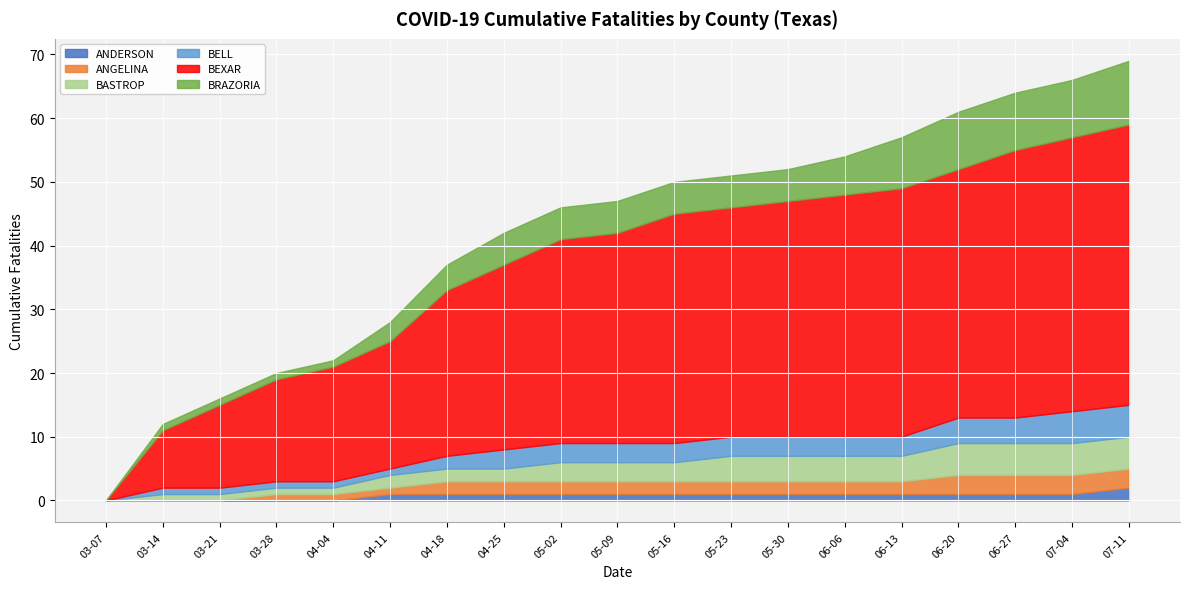

What is the sum of the BELL values at 07-11 and 06-06?

8